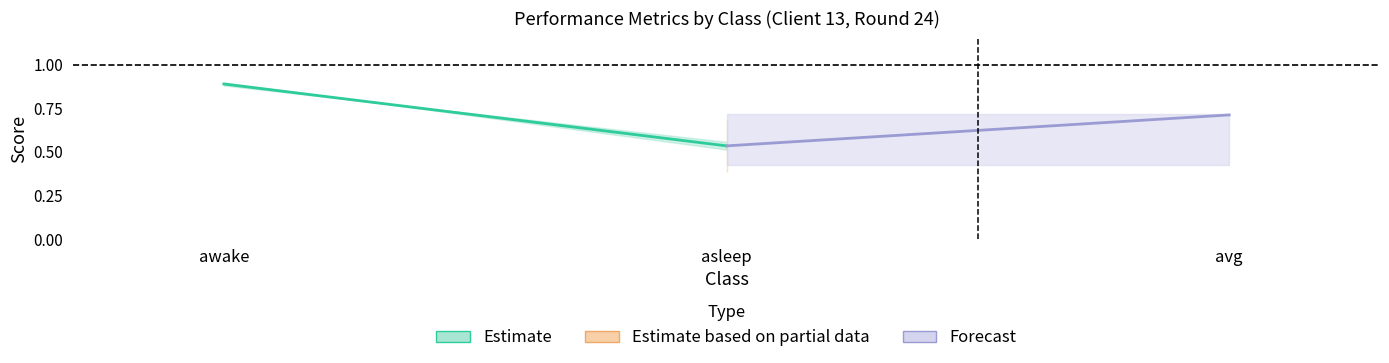

Rank the series by their maximum value, from highest to lowest.

Estimate, Forecast